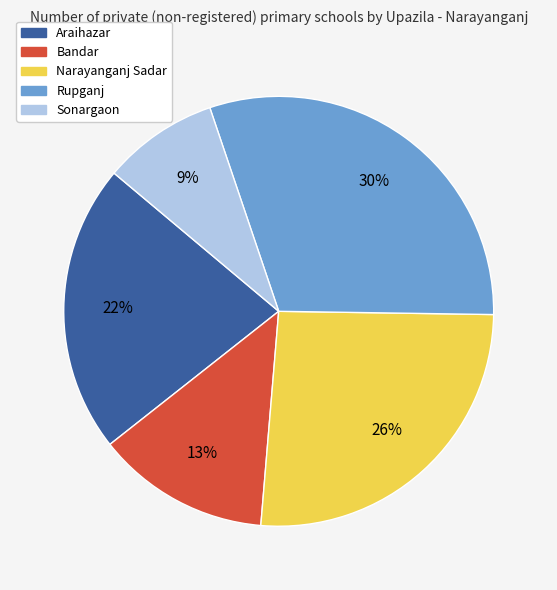

Which has a higher value, Narayanganj Sadar or Araihazar?

Narayanganj Sadar